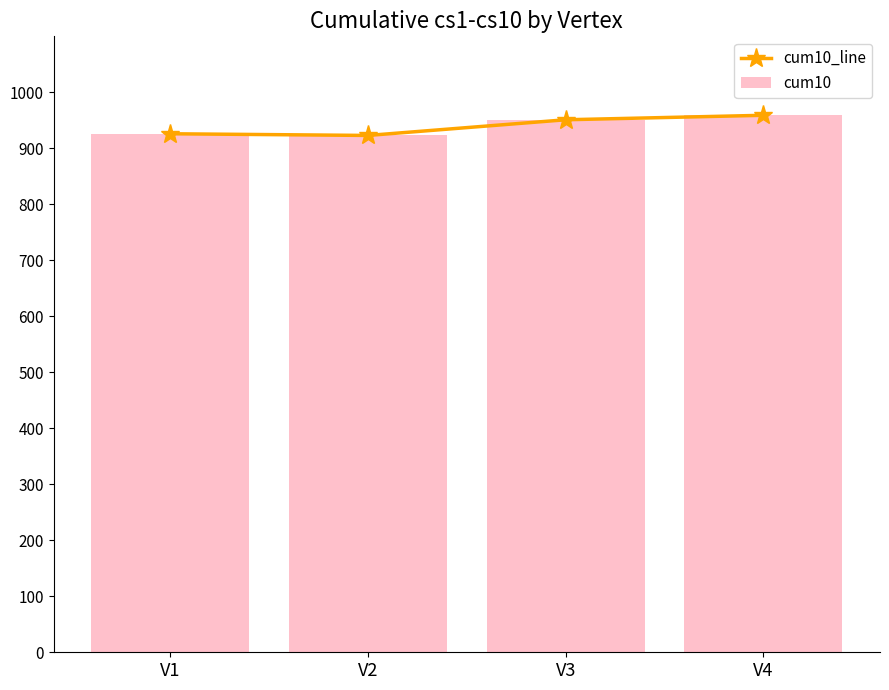

Where is cum10 nearest to the value 941?

V3